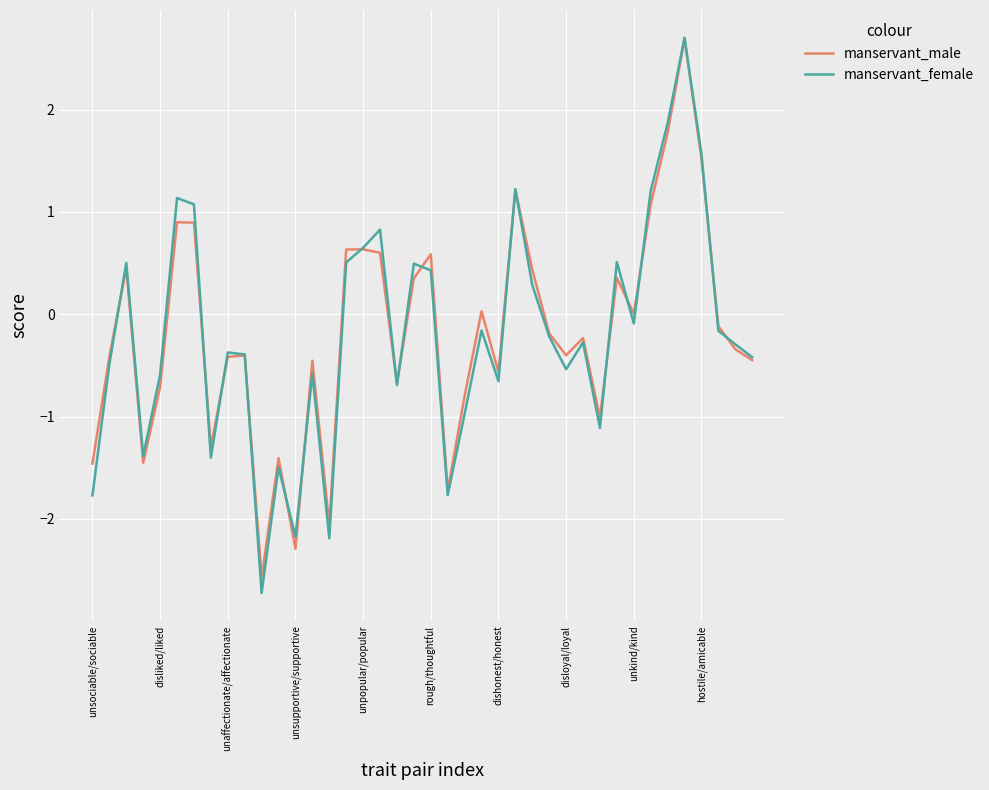

Which series has the largest range (max minus min)?

manservant_female